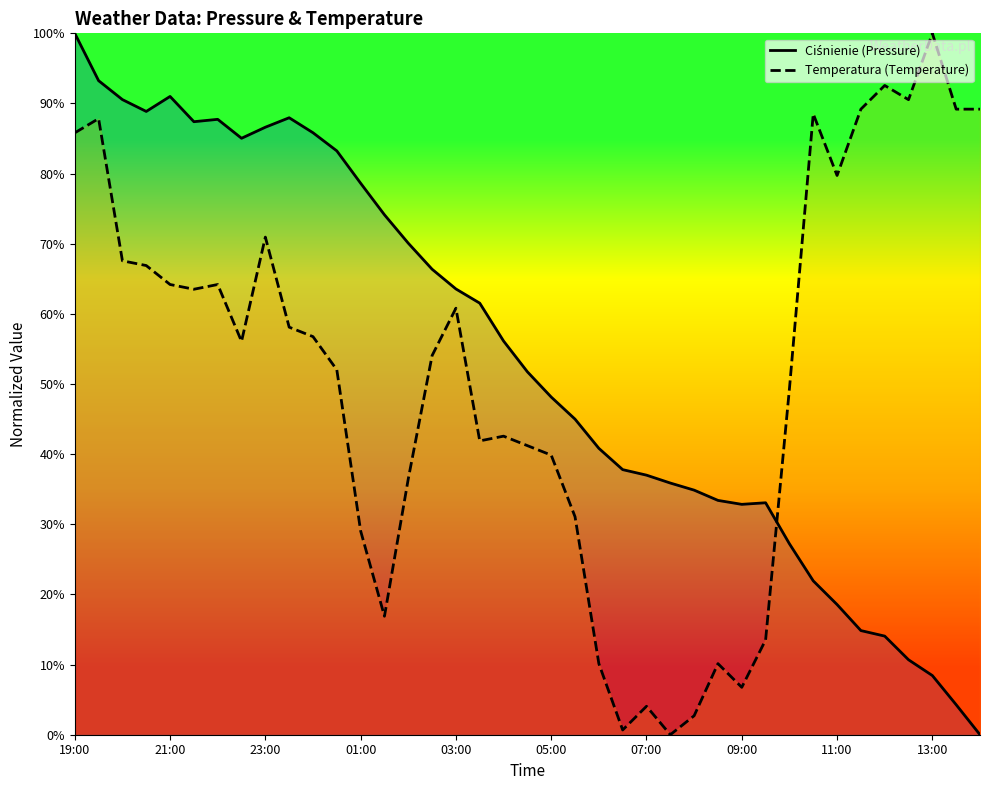

Reading right to left, what are all the values shown in this chart?

Ciśnienie (Pressure): 0.0	4.3	8.4	10.7	14.1	14.8	18.6	21.9	27.2	33.1	32.8	33.4	34.9	35.9	37.0	37.8	40.8	45.0	48.1	51.7	56.1	61.5	63.6	66.4	70.1	74.1	78.6	83.2	85.8	88.0	86.6	85.0	87.7	87.4	91.0	88.9	90.6	93.3	100.0
Temperatura (Temperature): 89.2	89.2	100.0	90.5	92.6	89.2	79.7	88.5	49.3	13.5	6.8	10.1	2.7	0.0	4.1	0.7	10.1	31.1	39.9	41.2	42.6	41.9	60.8	54.1	36.5	16.9	29.1	52.0	56.8	58.1	70.9	56.1	64.2	63.5	64.2	66.9	67.6	87.8	85.8